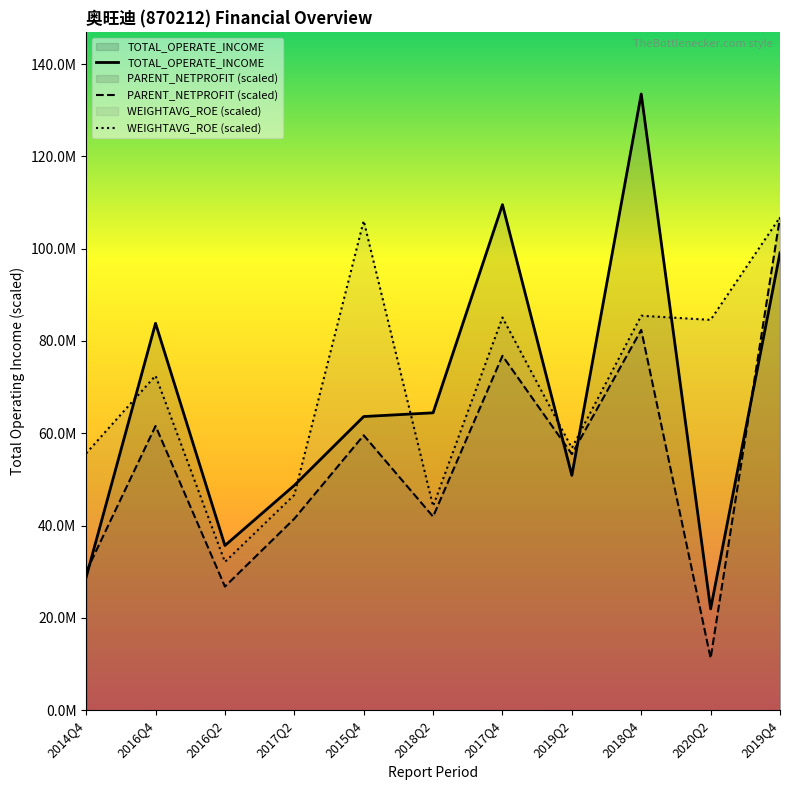

What position from the right is 2017Q2?

8